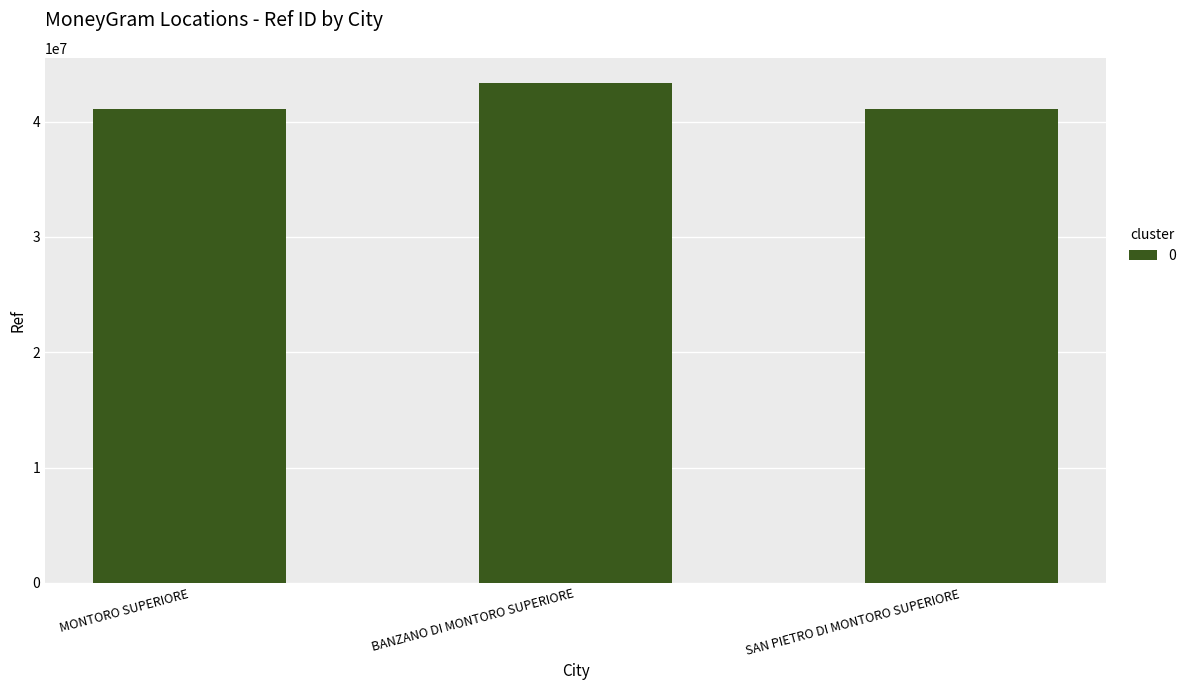

What is the difference between the maximum and minimum values?

2273017